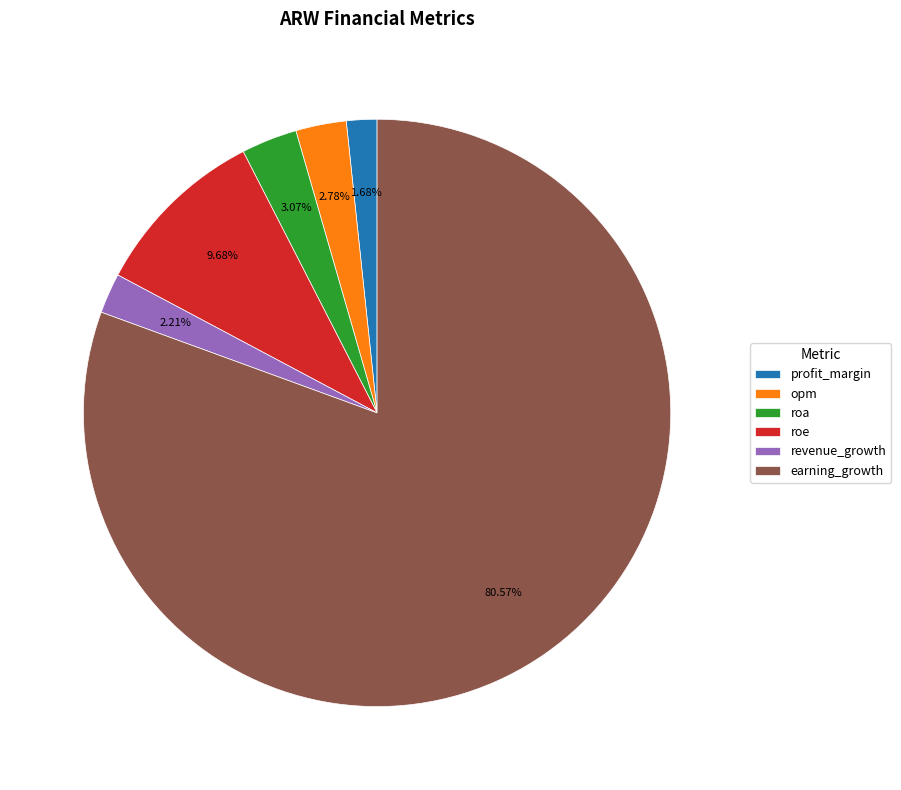

Does earning_growth represent more than half of the total?

Yes